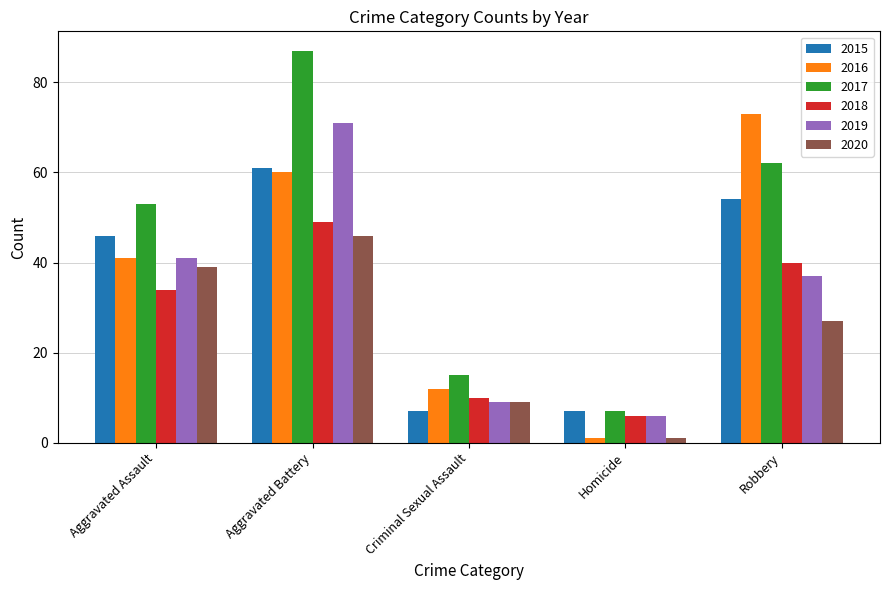

How many bars are there in each group?

6